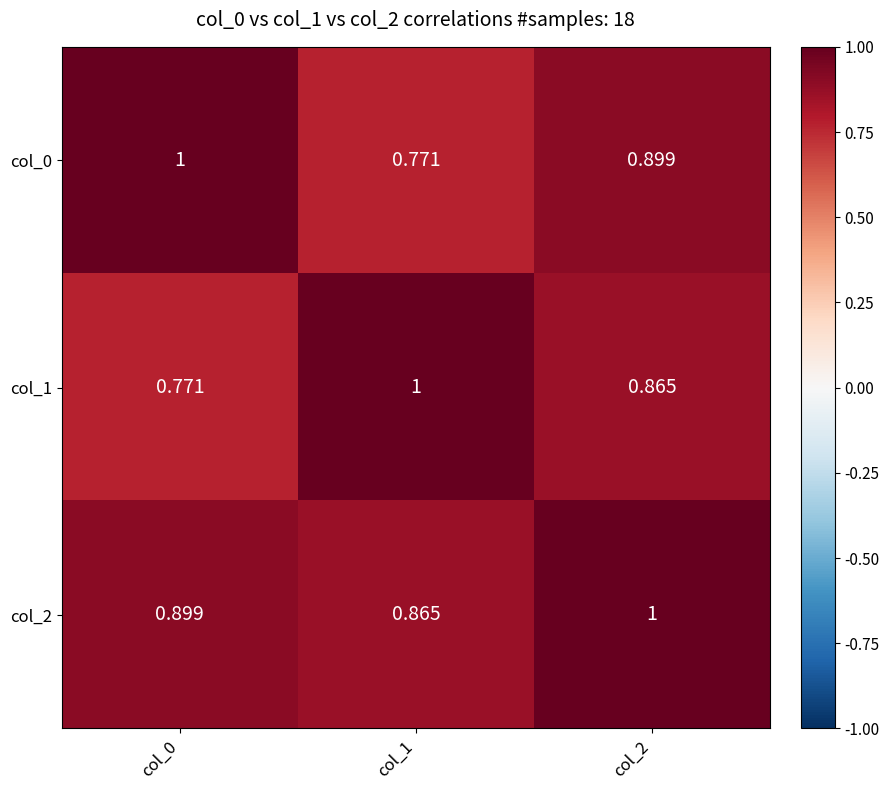

At how many categories does at least one series exceed 0?

3